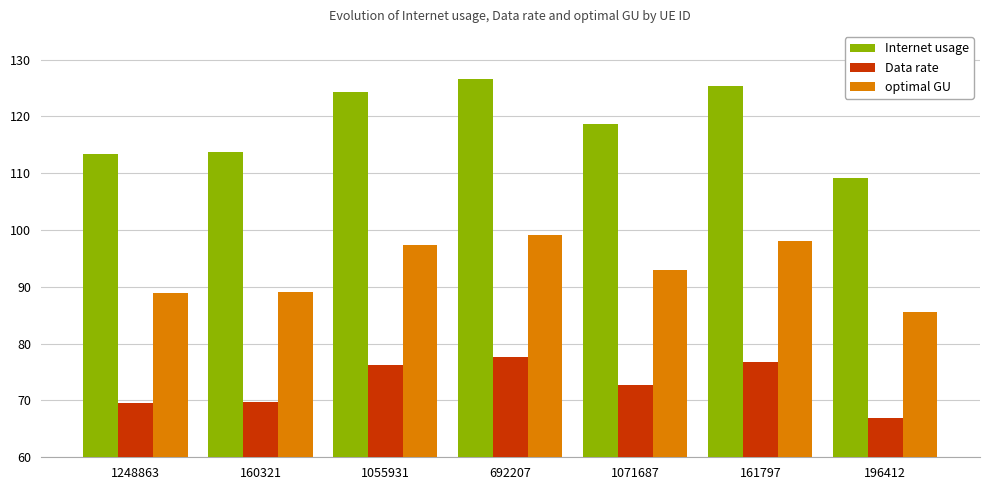

How many bars are there in each group?

3